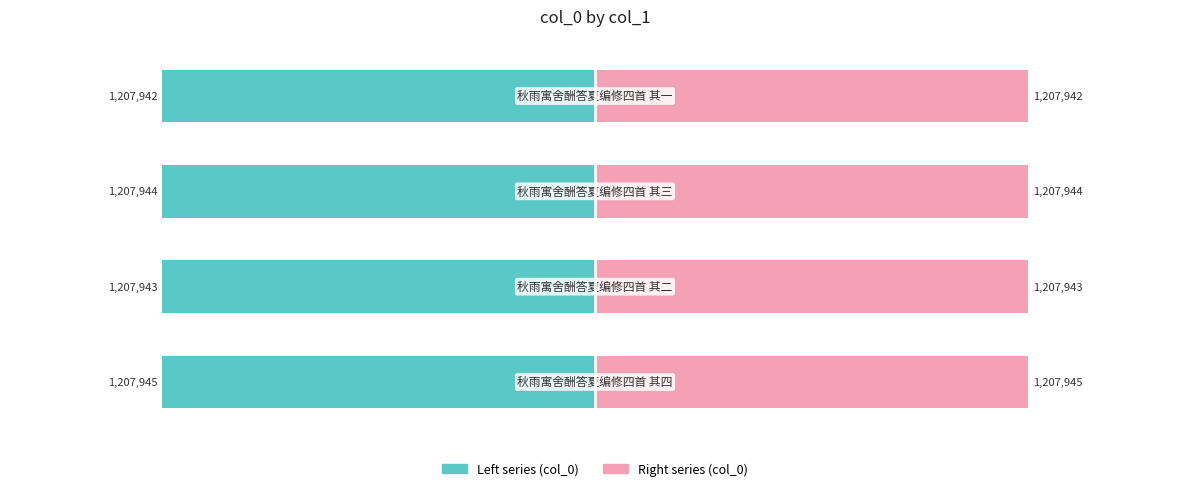

What is the difference between the col_0 (right) values at 3 and 0?

3